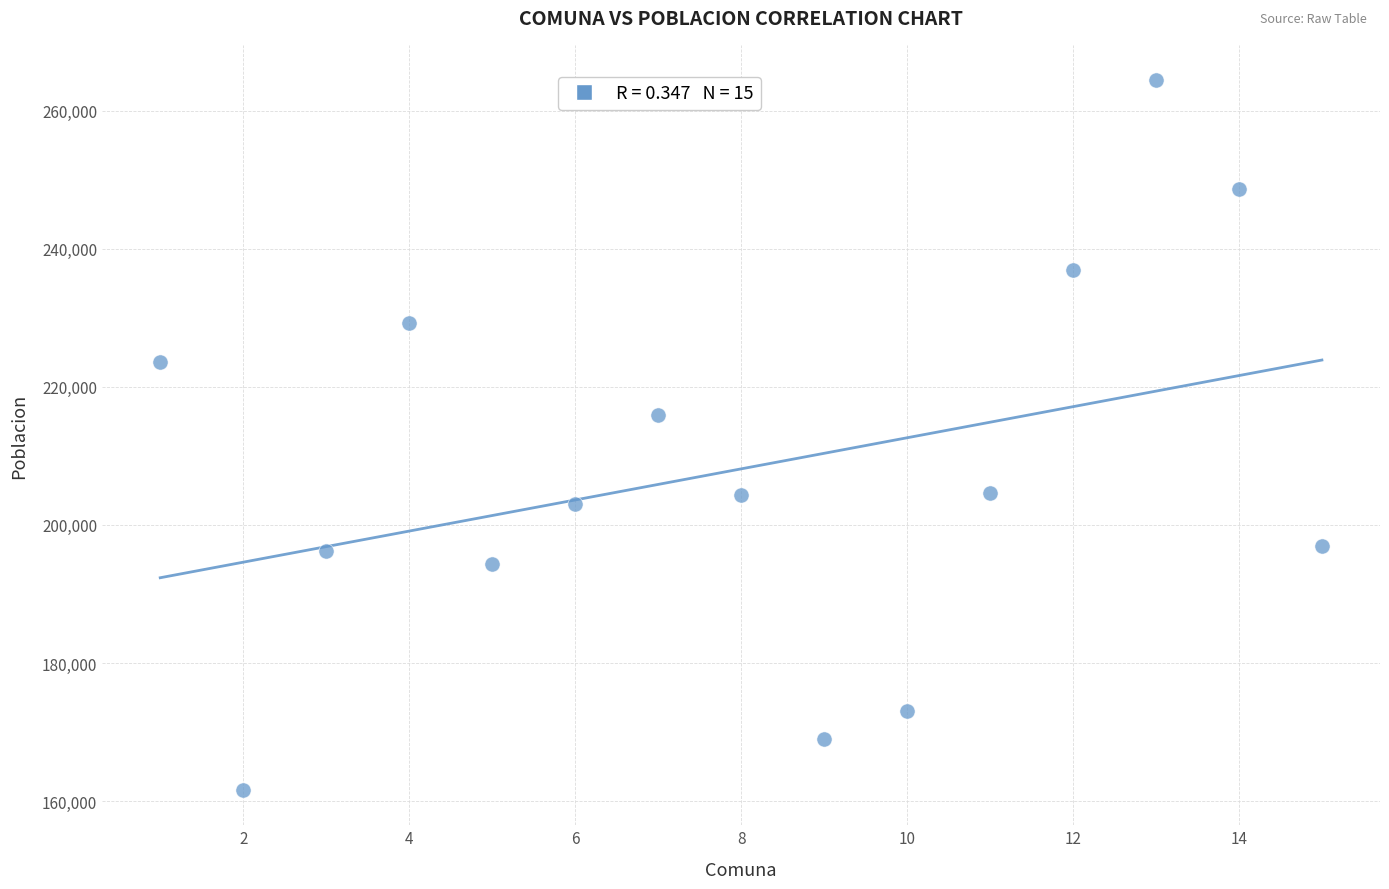

What Y value in the scatter plot is closest to 213015?

215896